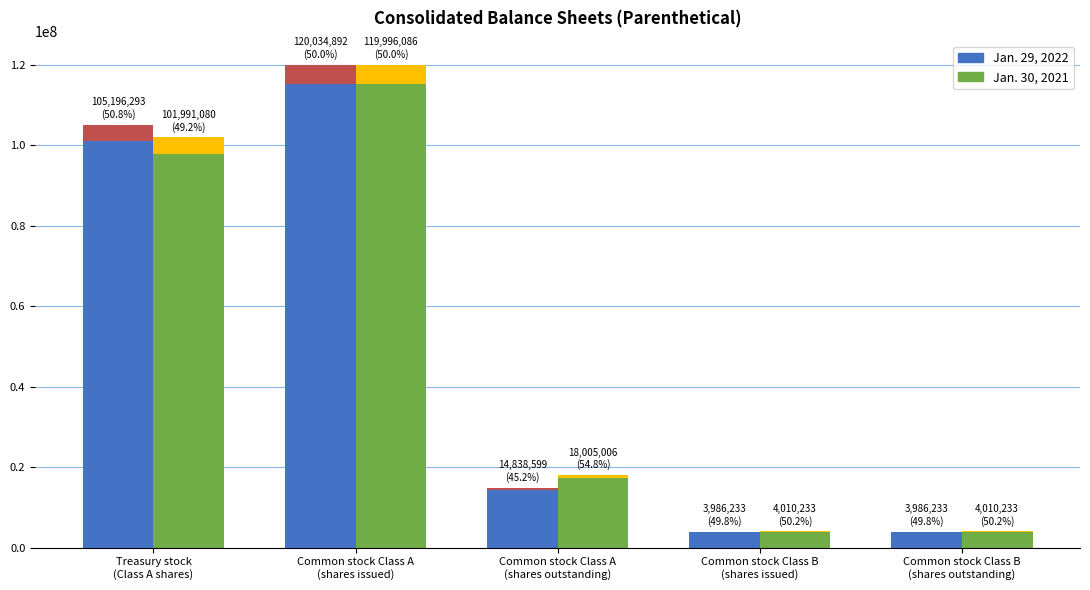

True or false: Jan. 30, 2021 has a value of 3755806 at Common stock Class A
(shares outstanding).

False